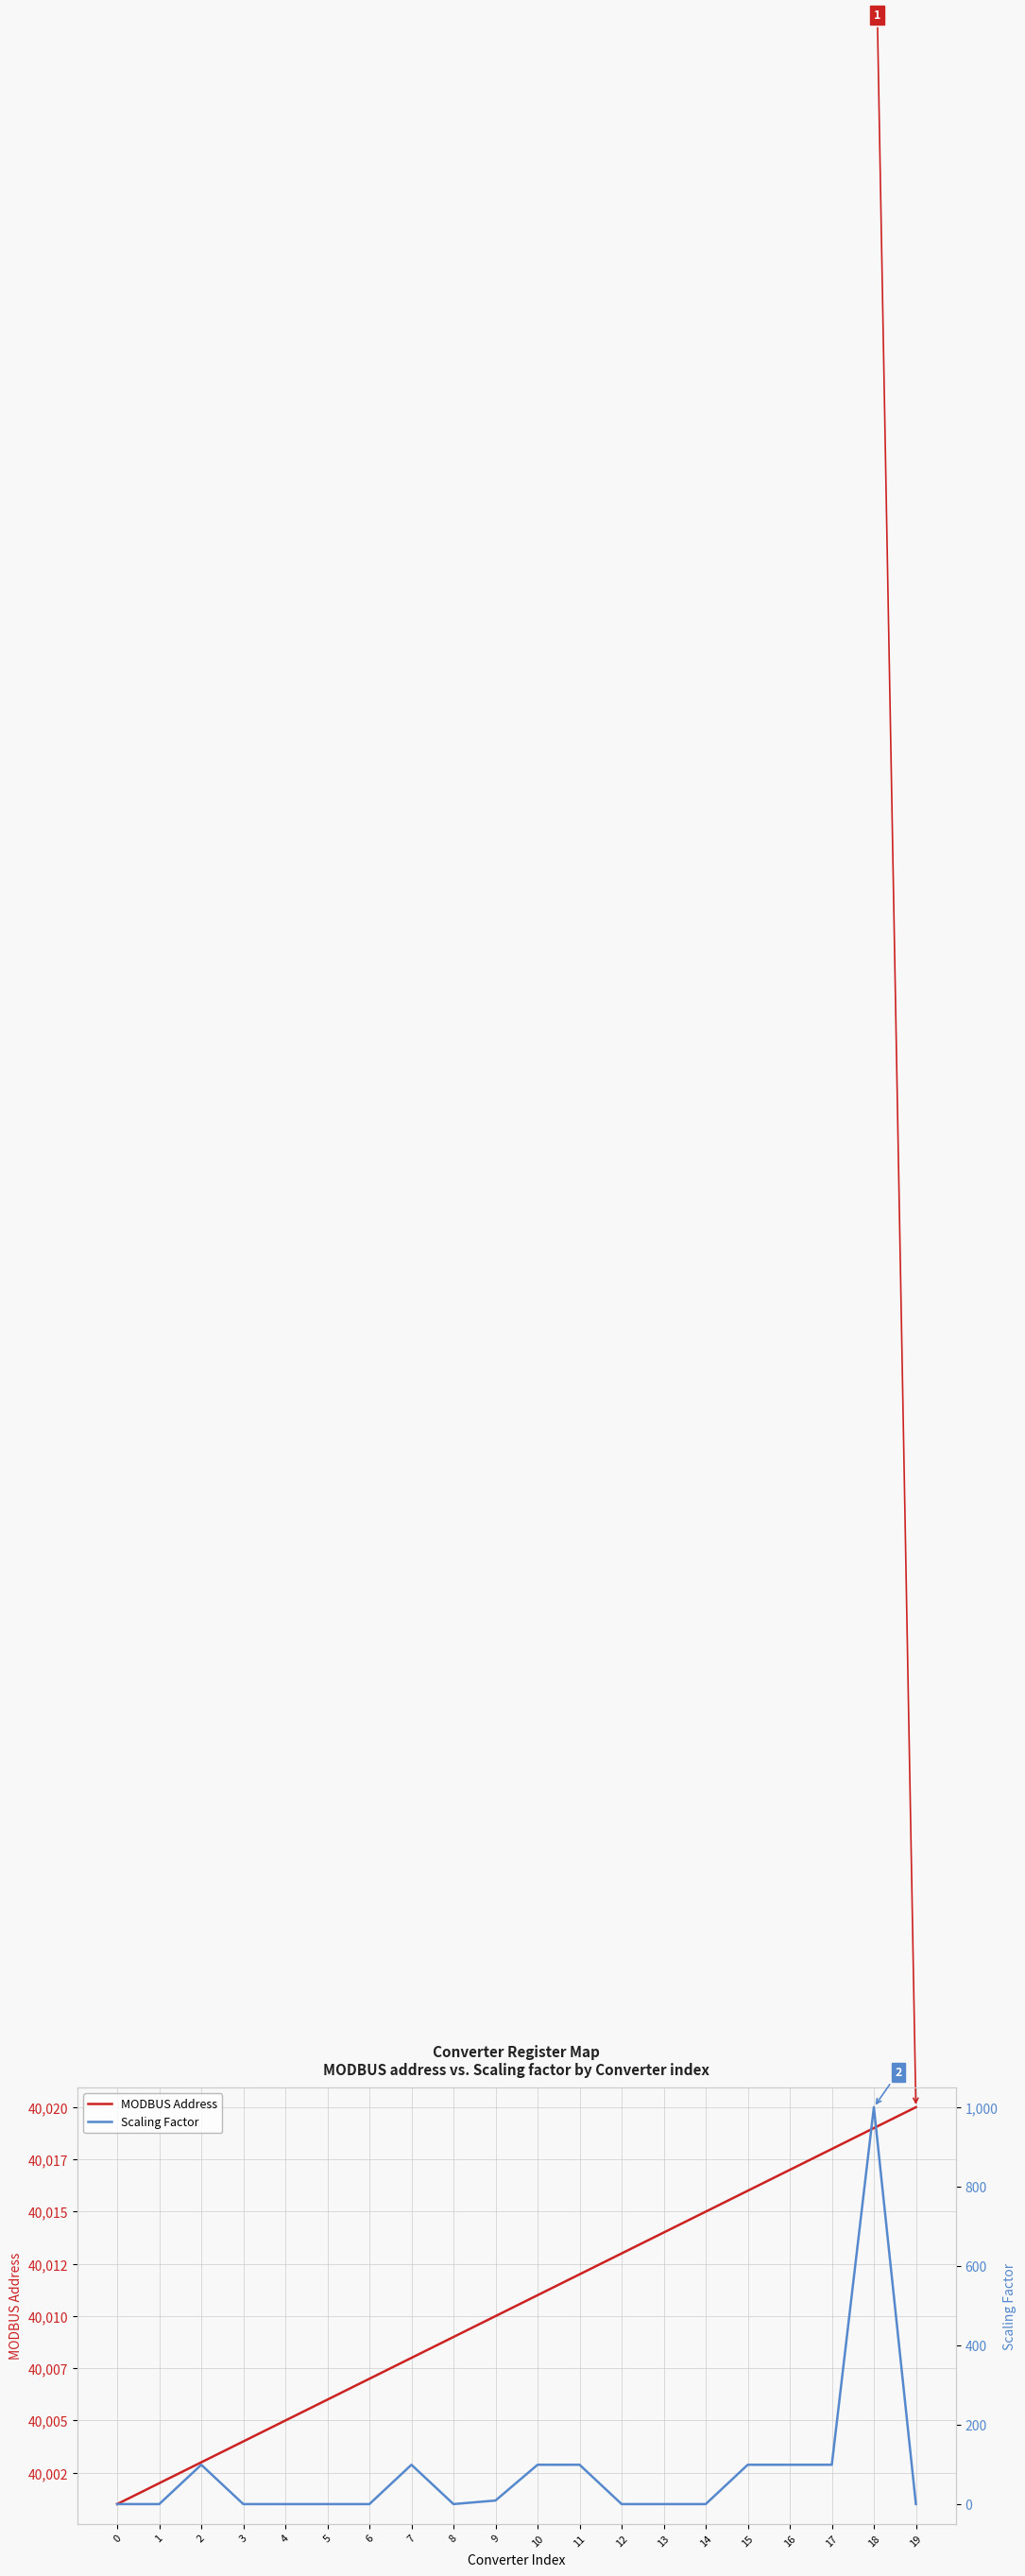

At 8, list the series in order from largest to smallest.

MODBUS Address, Scaling Factor